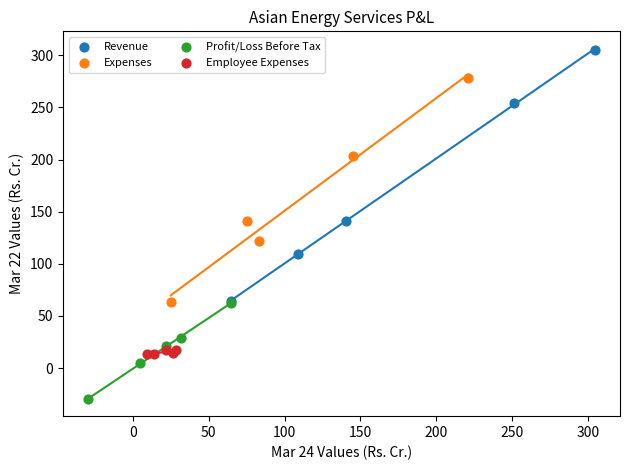

Which series has the widest spread of Y values?

Revenue